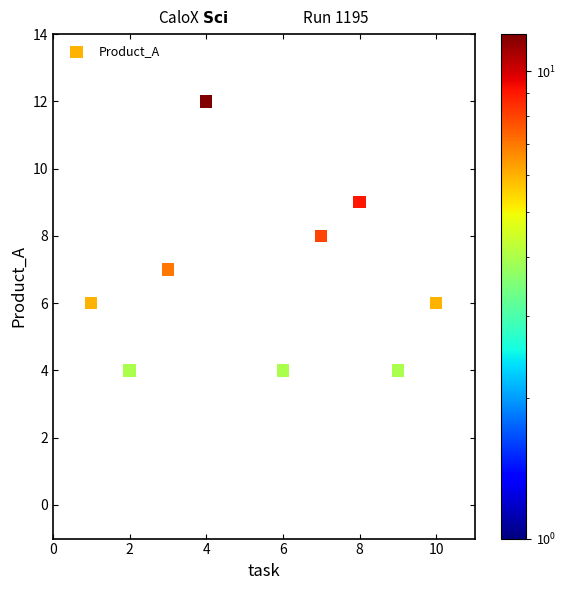

What is the average Y value?

6